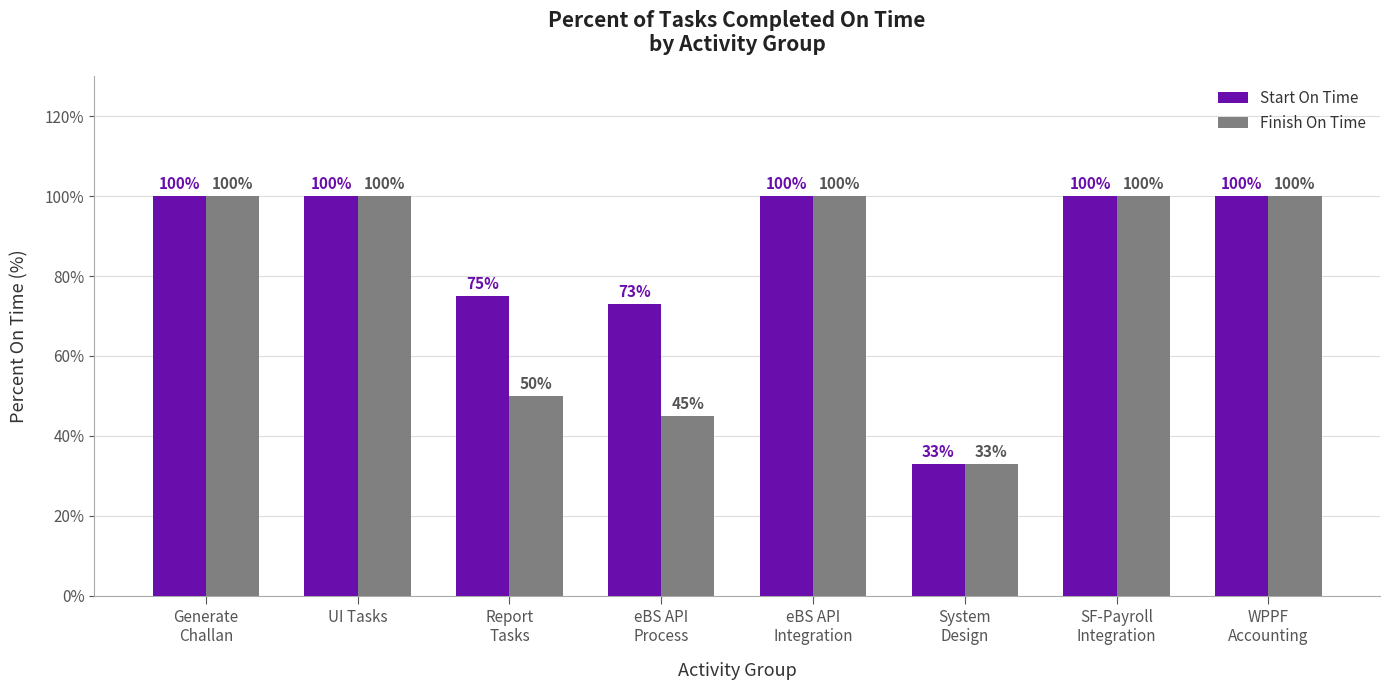

What is the value of the Finish On Time bar at the 2nd from the left?

100